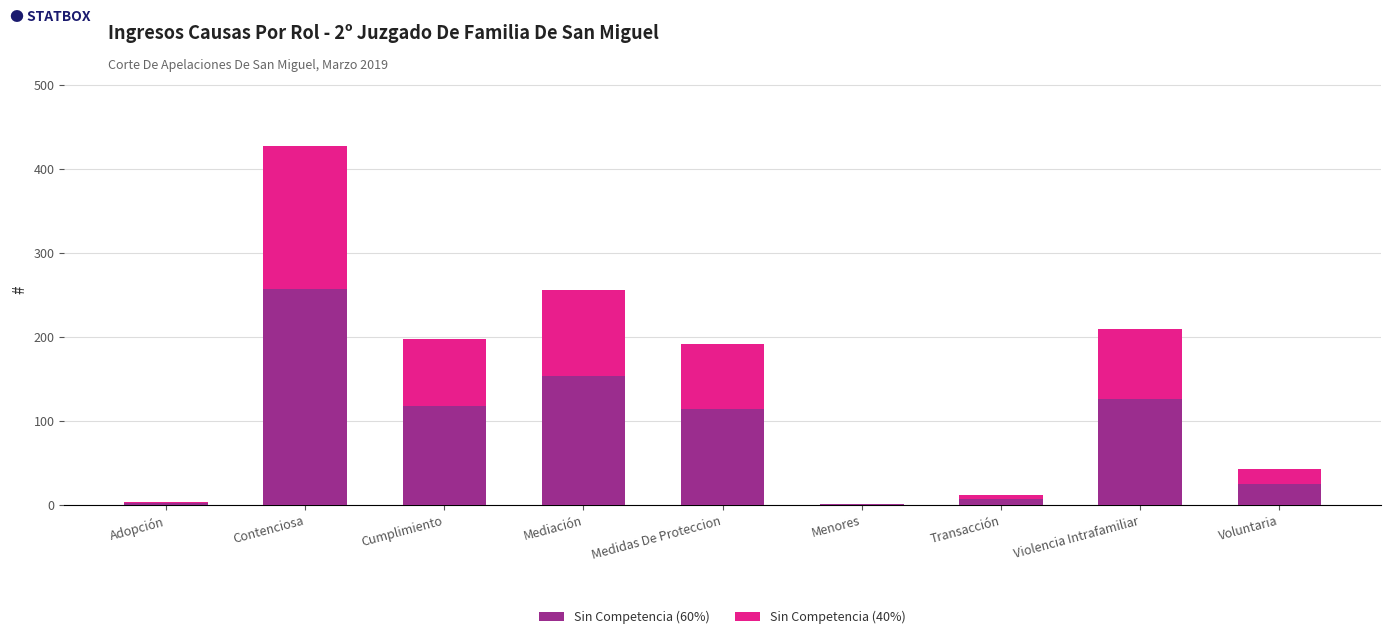

What is the sum of all Sin Competencia (60%) values?

802.8